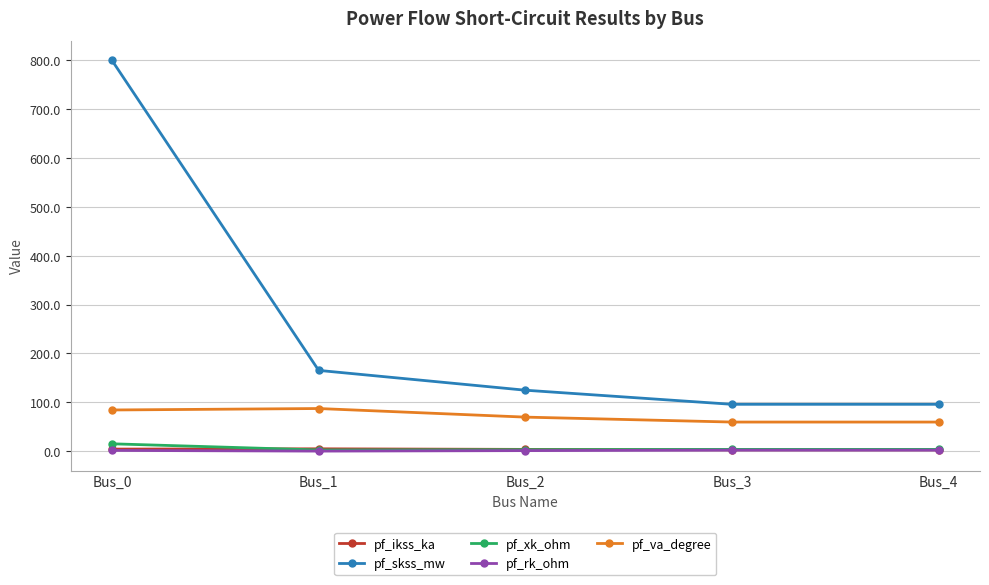

Which category has the highest value across all series?

Bus_0